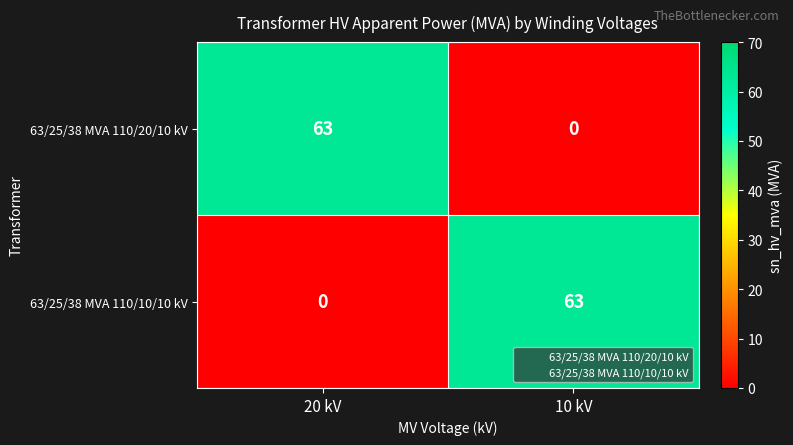

What is the greatest value displayed?

63